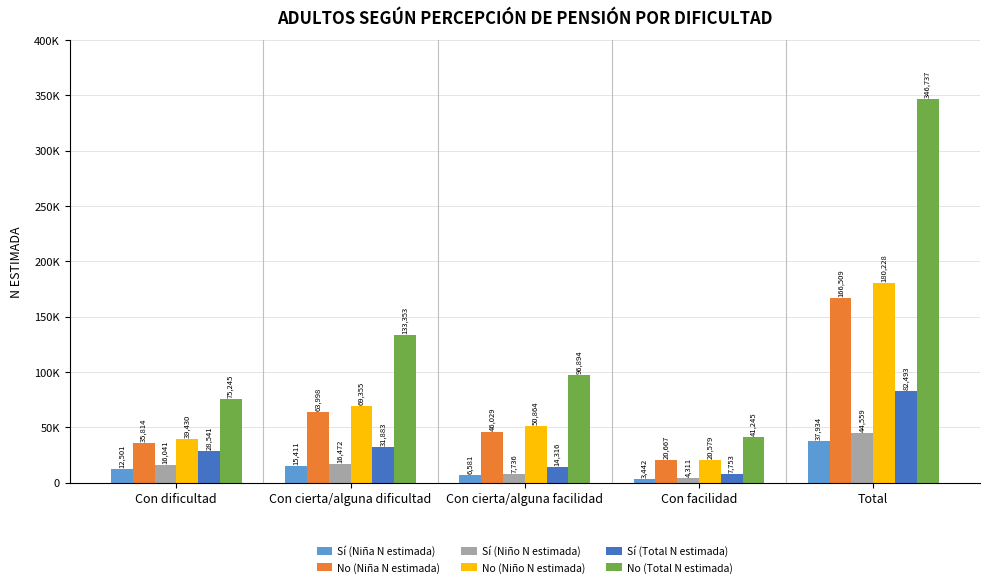

Is the value of Sí (Niño N estimada) at Con facilidad greater than the value of Sí (Total N estimada) at Con cierta/alguna dificultad?

No